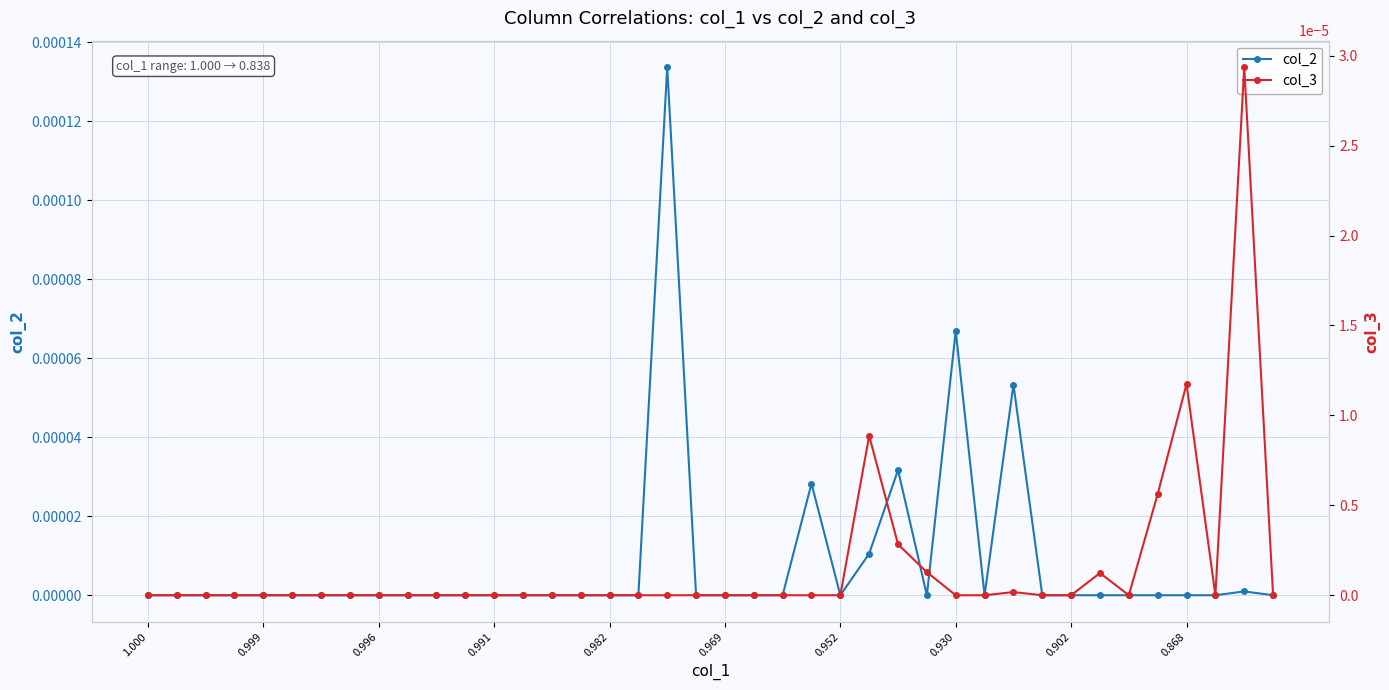

True or false: col_2 has more than 1 interior local peaks.

True